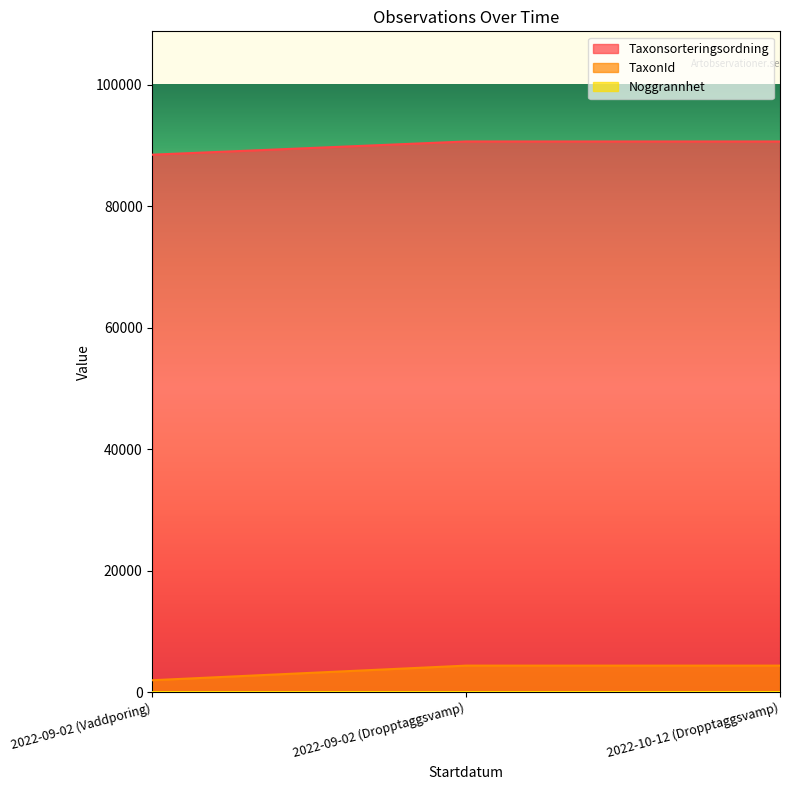

What are all the series names shown in the legend?

Taxonsorteringsordning, TaxonId, Noggrannhet